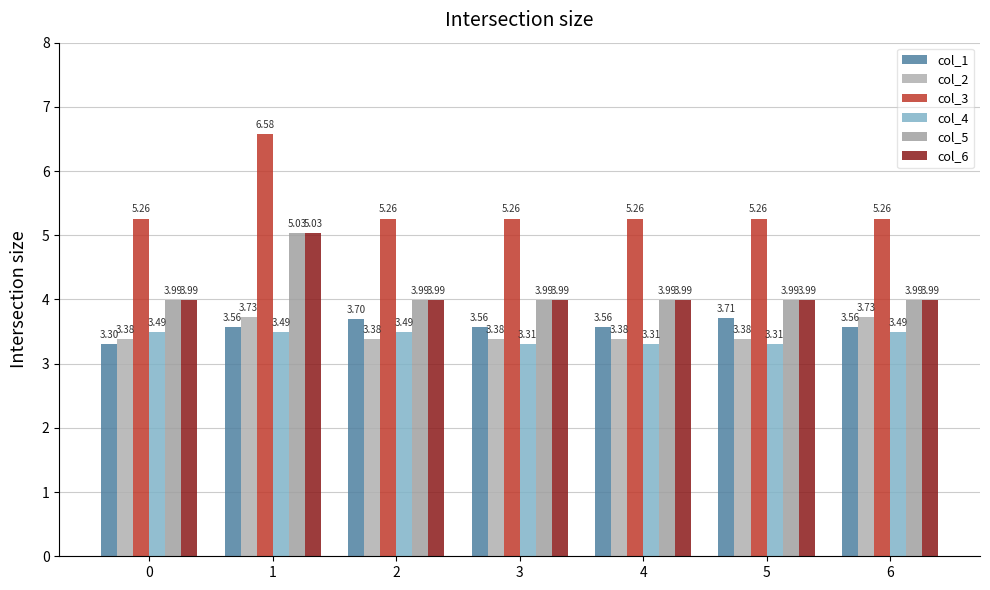

Read the col_4 value at 0.

3.5